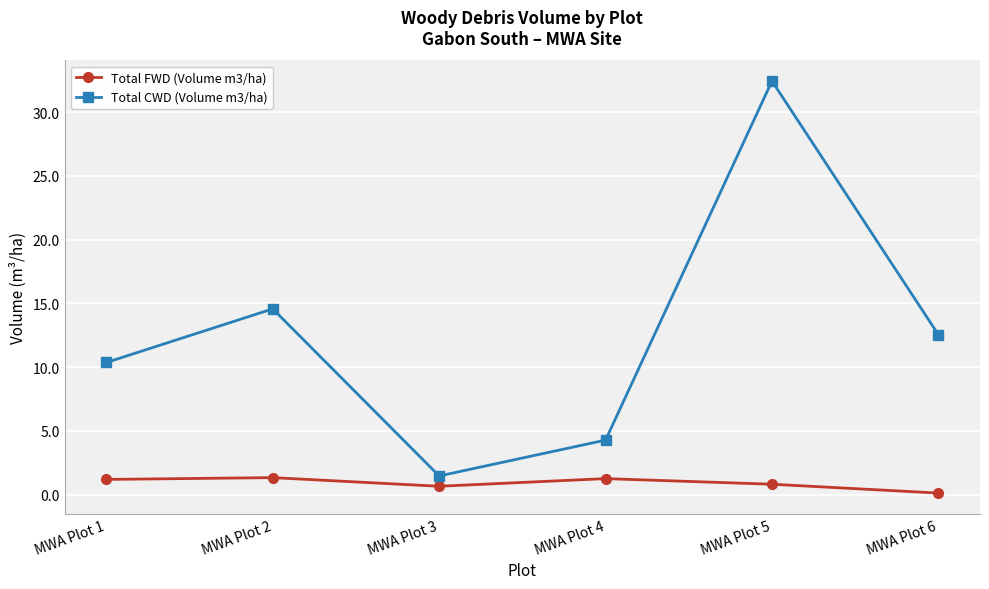

True or false: Total FWD (Volume m3/ha) and Total CWD (Volume m3/ha) intersect in this chart.

False